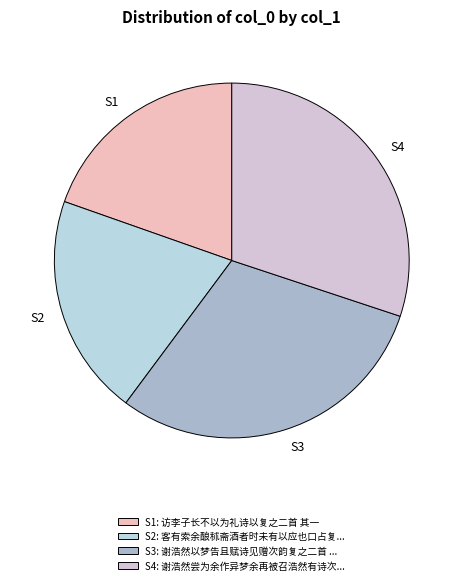

Does any single category account for the majority?

No